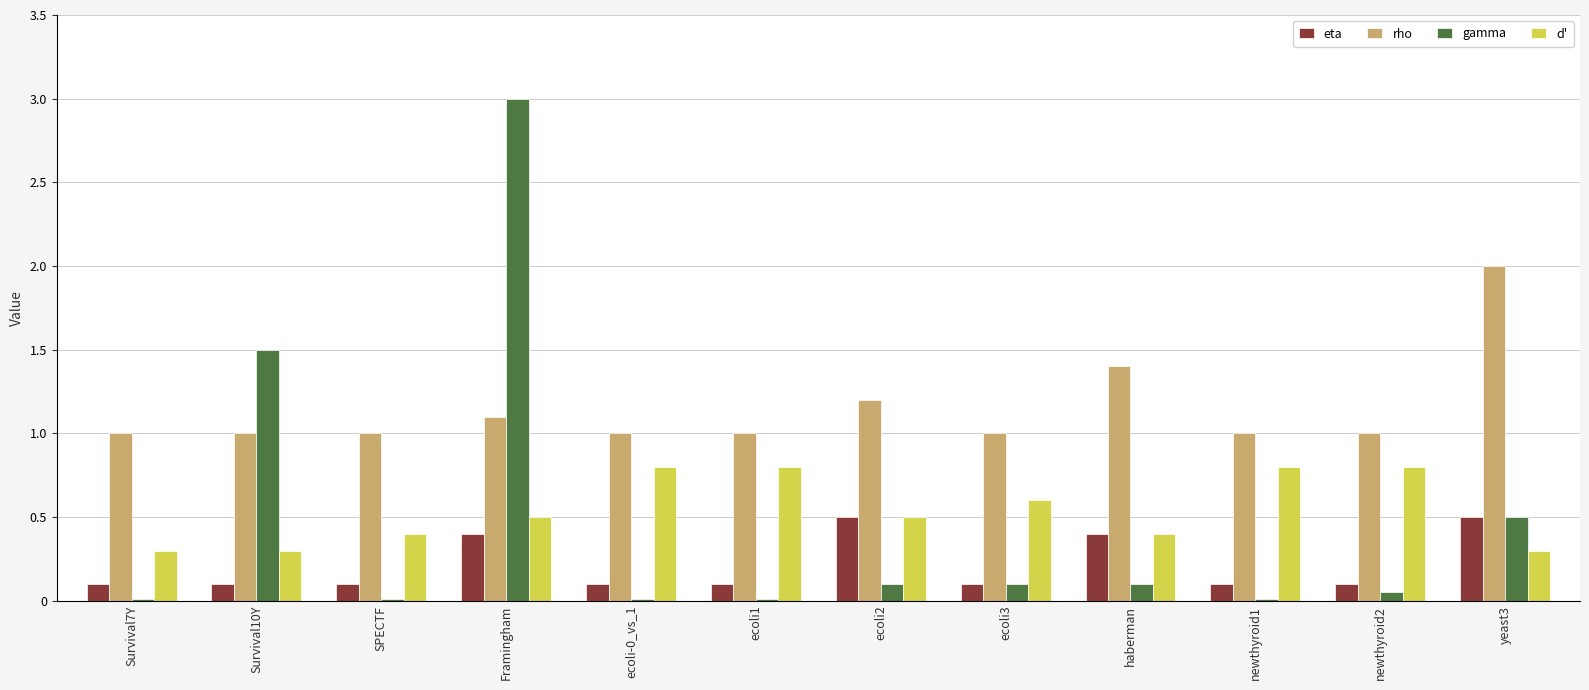

What is the sum of all rho values?

13.7